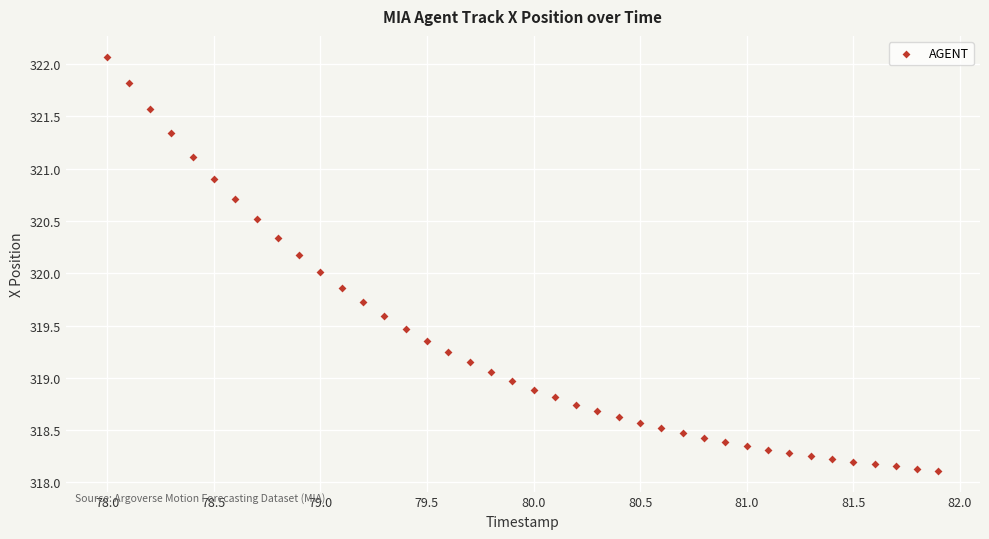

What is the range of X values (max minus min)?

3.9